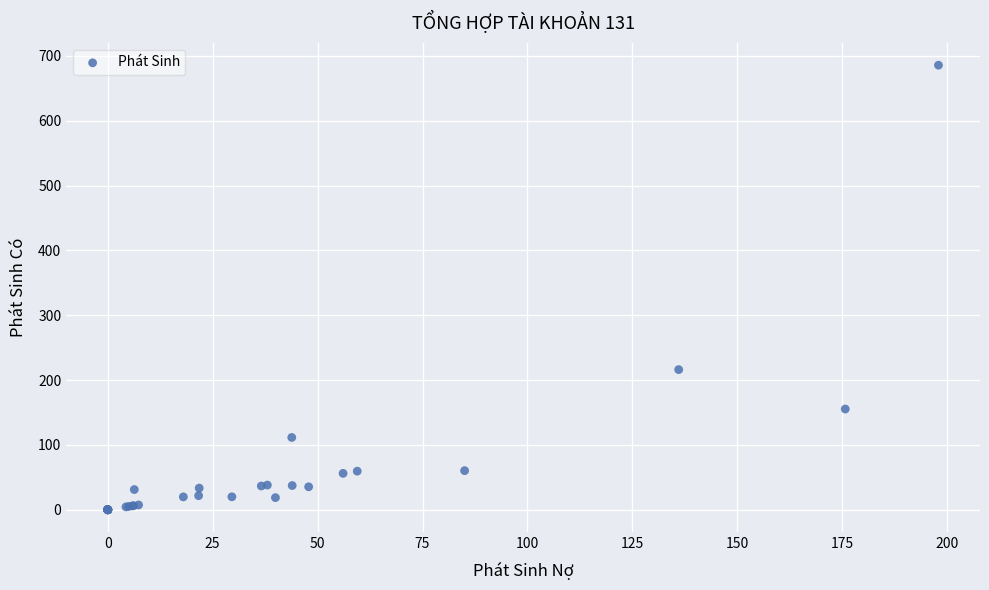

What Y value in the scatter plot is closest to 342?

216.1